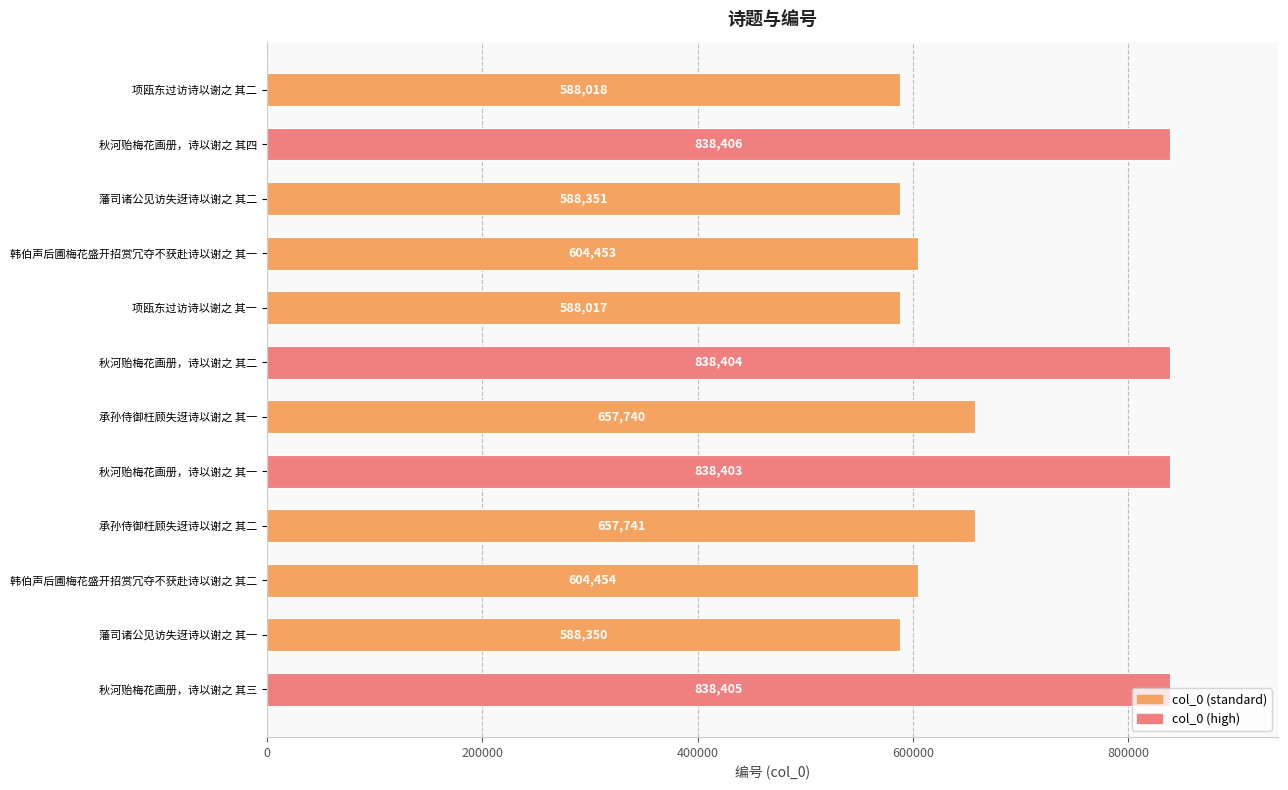

Are the bars grouped side by side (vs. stacked)?

No